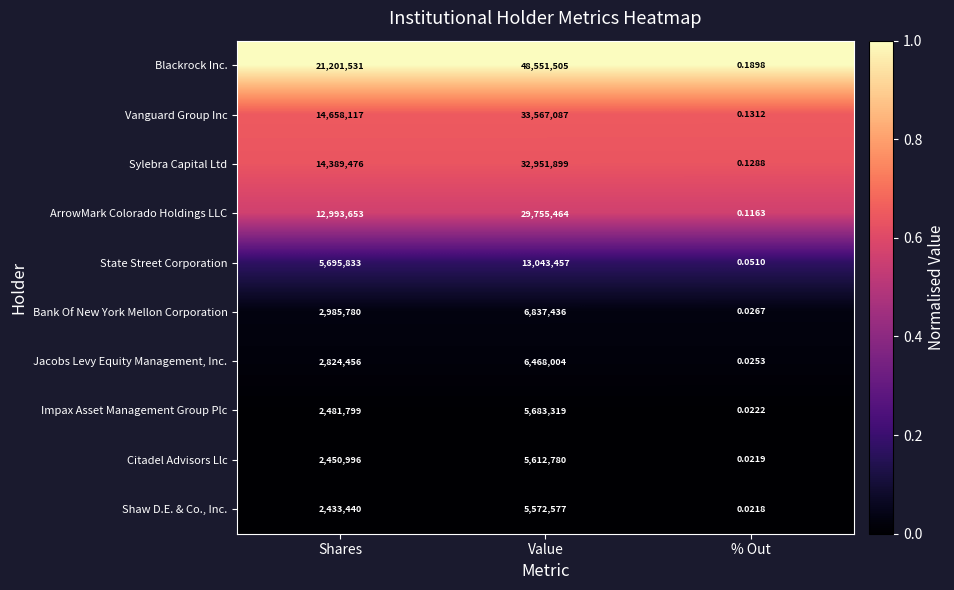

Rank the series at % Out from highest to lowest value.

Blackrock Inc., Vanguard Group Inc, Sylebra Capital Ltd, ArrowMark Colorado Holdings LLC, State Street Corporation, Bank Of New York Mellon Corporation, Jacobs Levy Equity Management, Inc., Impax Asset Management Group Plc, Citadel Advisors Llc, Shaw D.E. & Co., Inc.